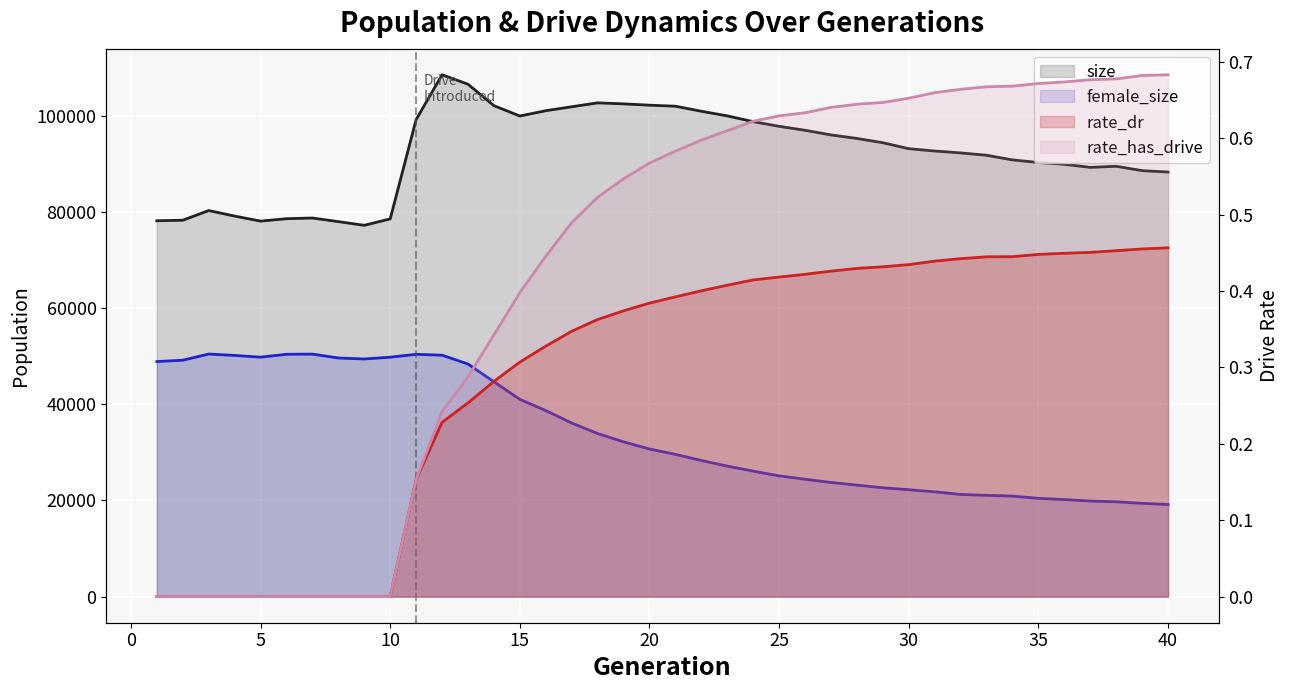

Rank the series at 0 from highest to lowest value.

size, female_size, rate_dr, rate_has_drive